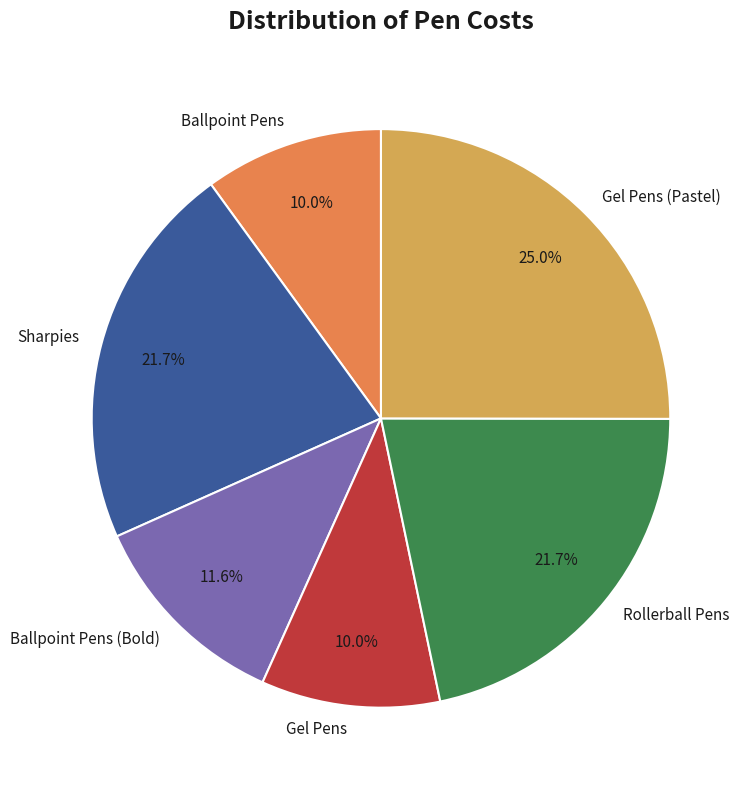

To the nearest percent, what percentage of the pie is Sharpies?

22%